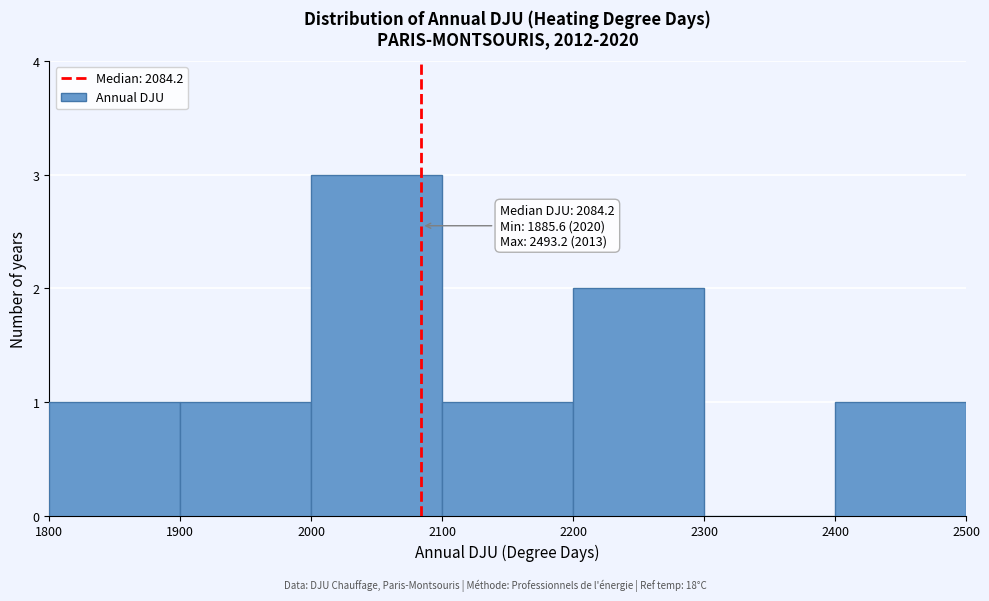

Over which range of the x-axis is the bar tallest?

2000 to 2100